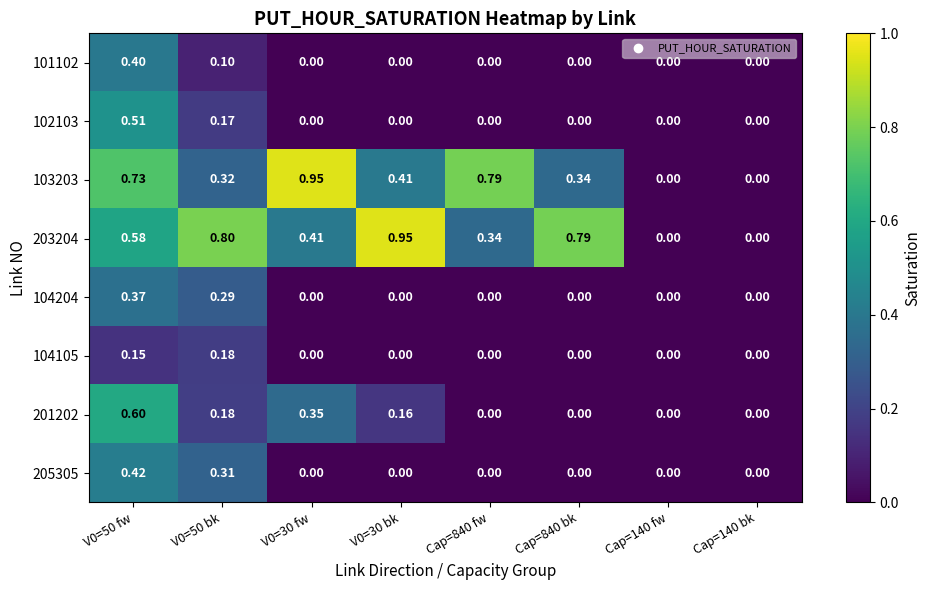

Is the value of 205305 at Cap=840 bk greater than the value of 203204 at Cap=840 bk?

No